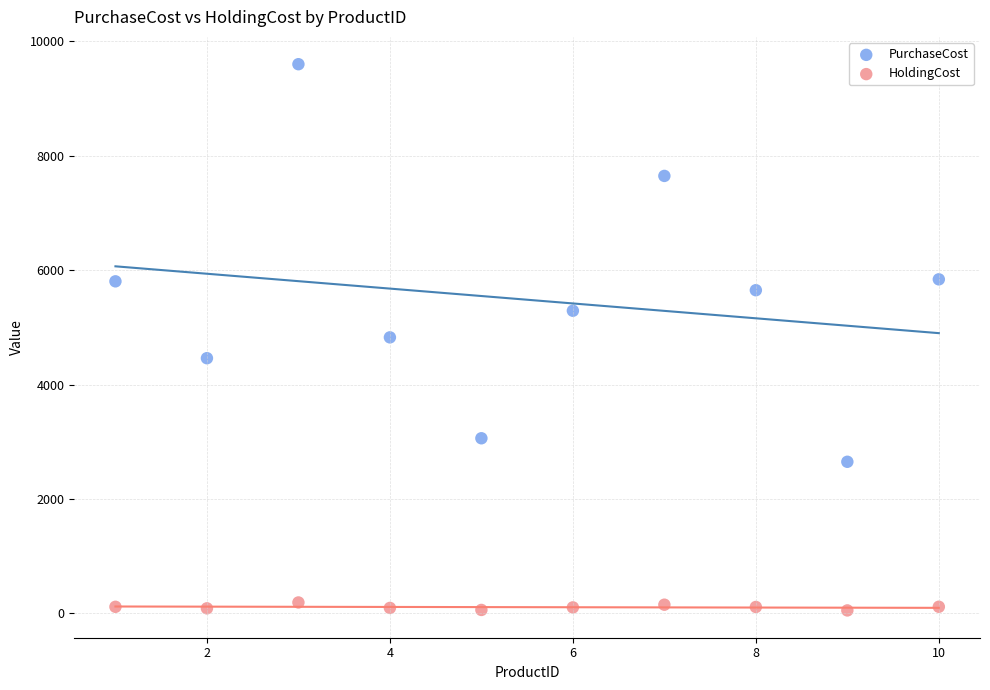

Across all data points, what is the range of X values (max minus min)?

9.0